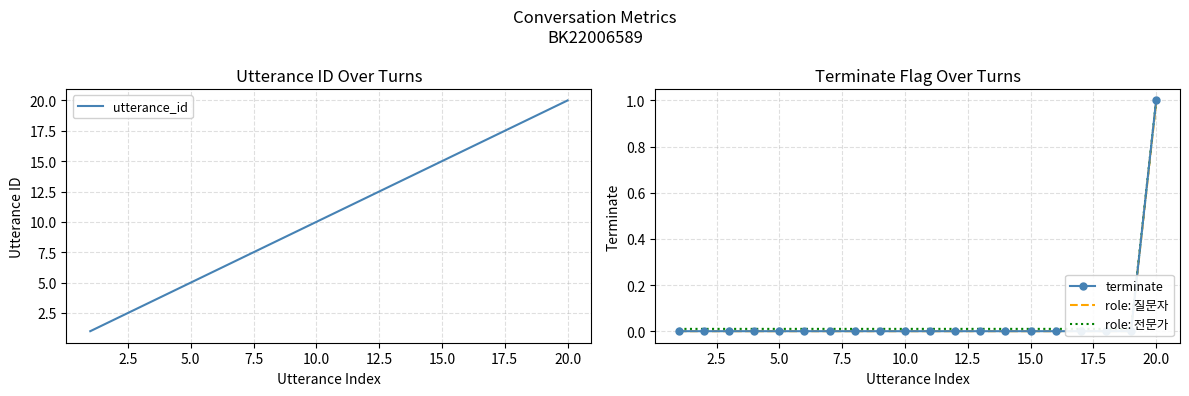

True or false: role: 질문자 and role: 전문가 cross at least once.

False